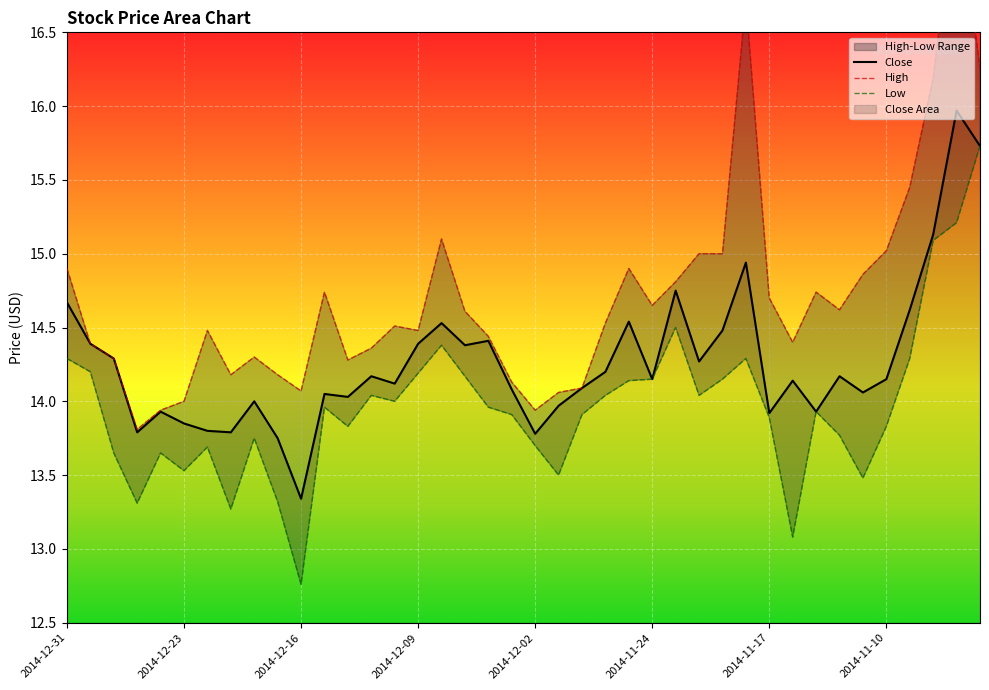

Which has a higher value, 2014-11-20 or 2014-11-13?

2014-11-20